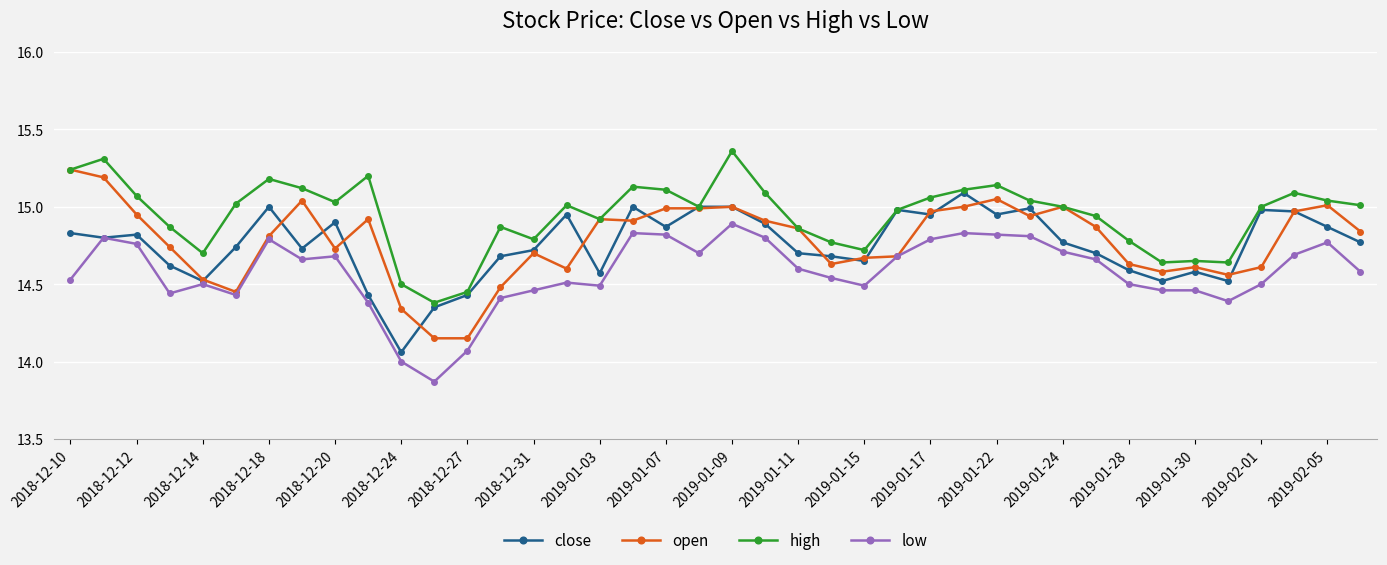

Which series has the largest total across all categories?

high